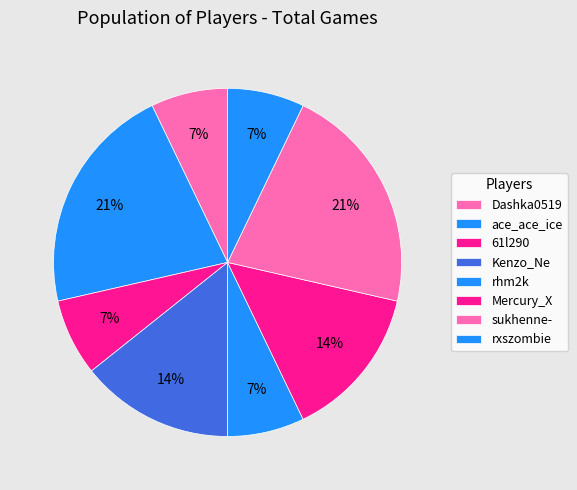

Is it true that Mercury_X is 5% of the pie?

False